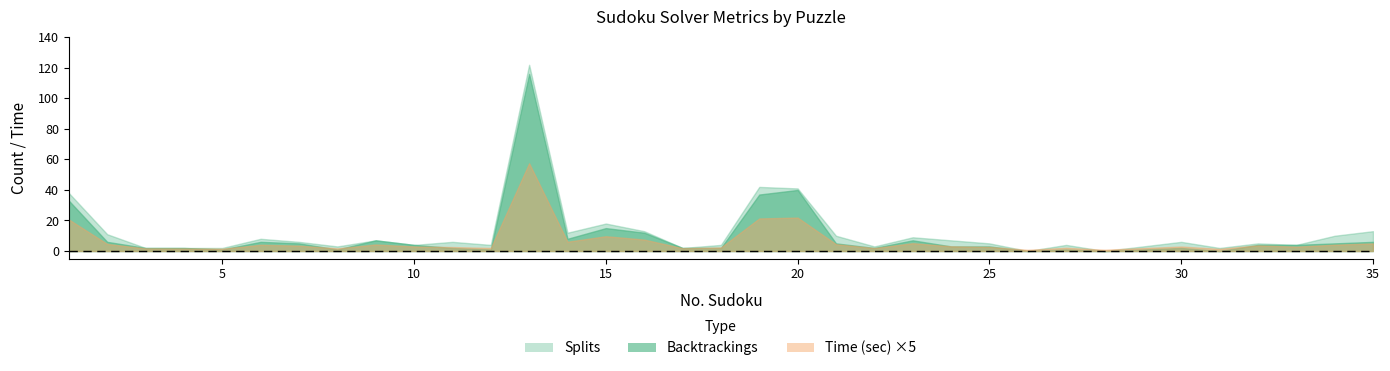

Where do Time (sec) and Backtrackings first cross each other?

25 and 26